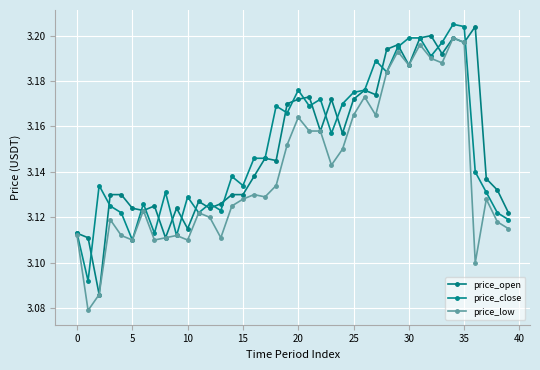

Does the chart have visible grid lines?

Yes